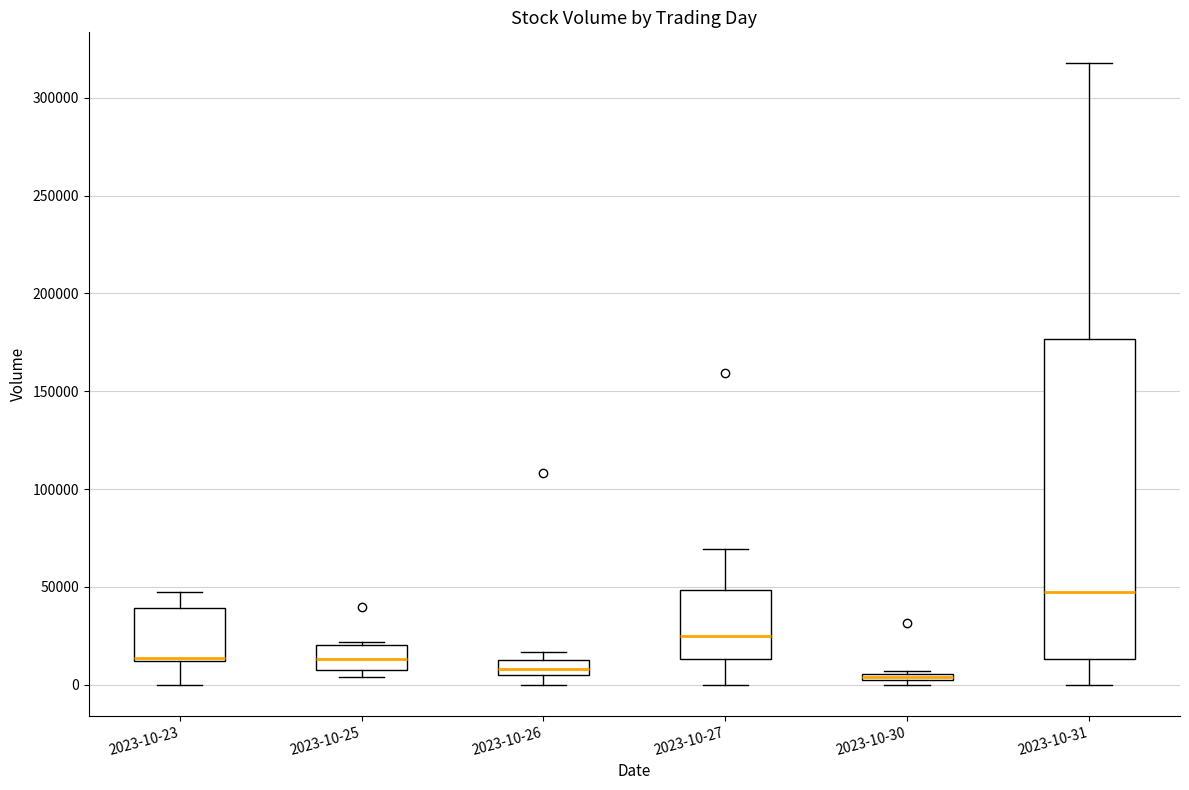

Which box is the tallest, from its lower edge to its upper edge?

2023-10-31